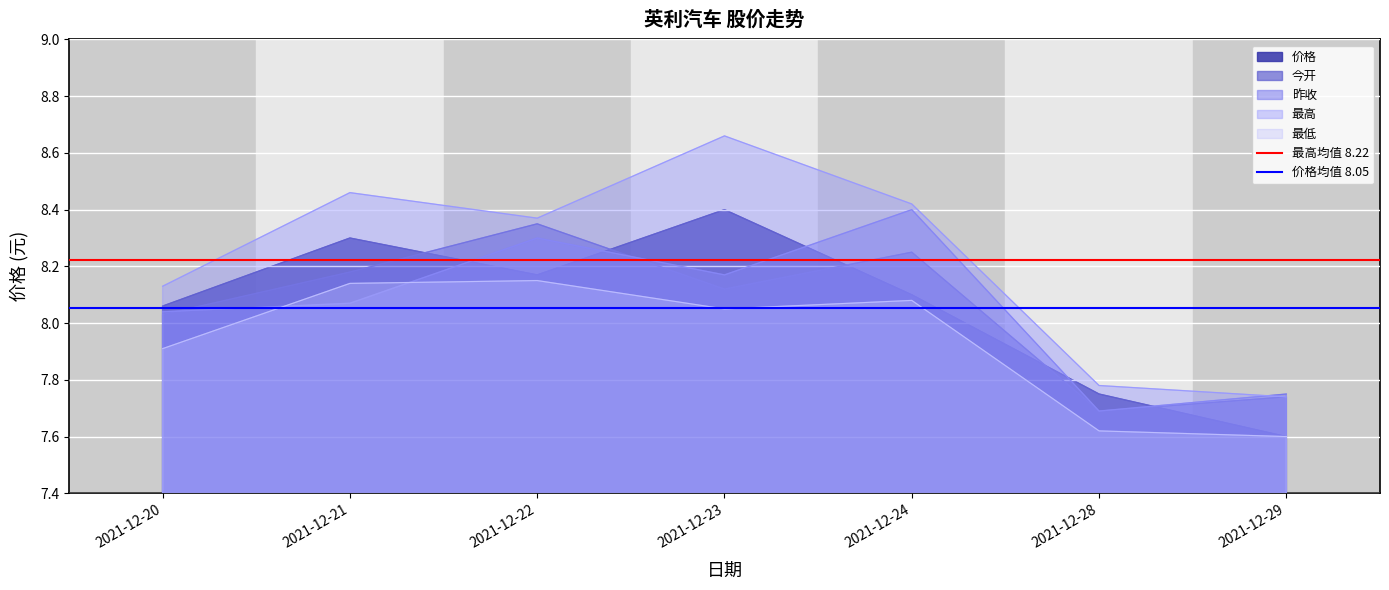

Rank the categories by 最高 value from highest to lowest.

2021-12-23, 2021-12-21, 2021-12-24, 2021-12-22, 2021-12-20, 2021-12-28, 2021-12-29